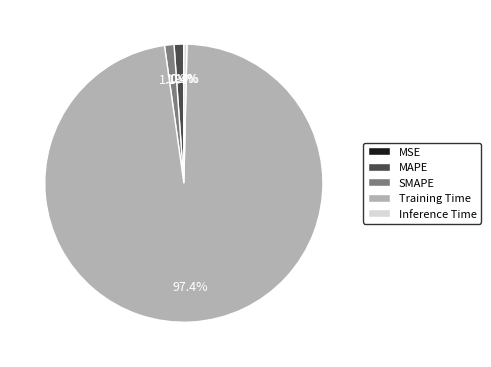

What is the largest slice in the pie chart?

Training Time